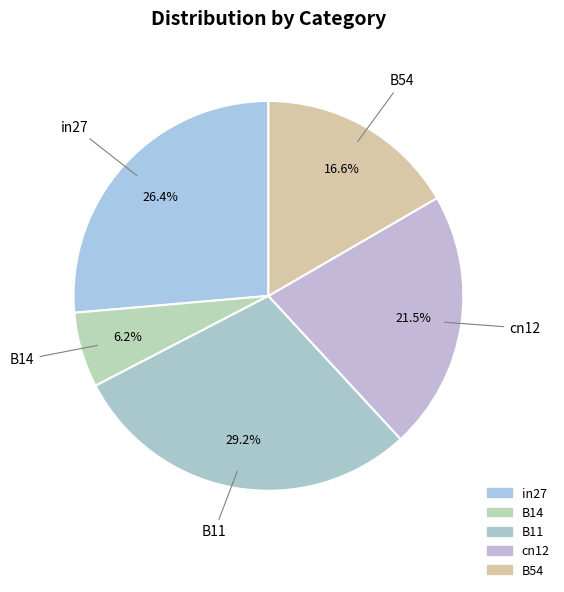

Is there a majority slice in this chart?

No